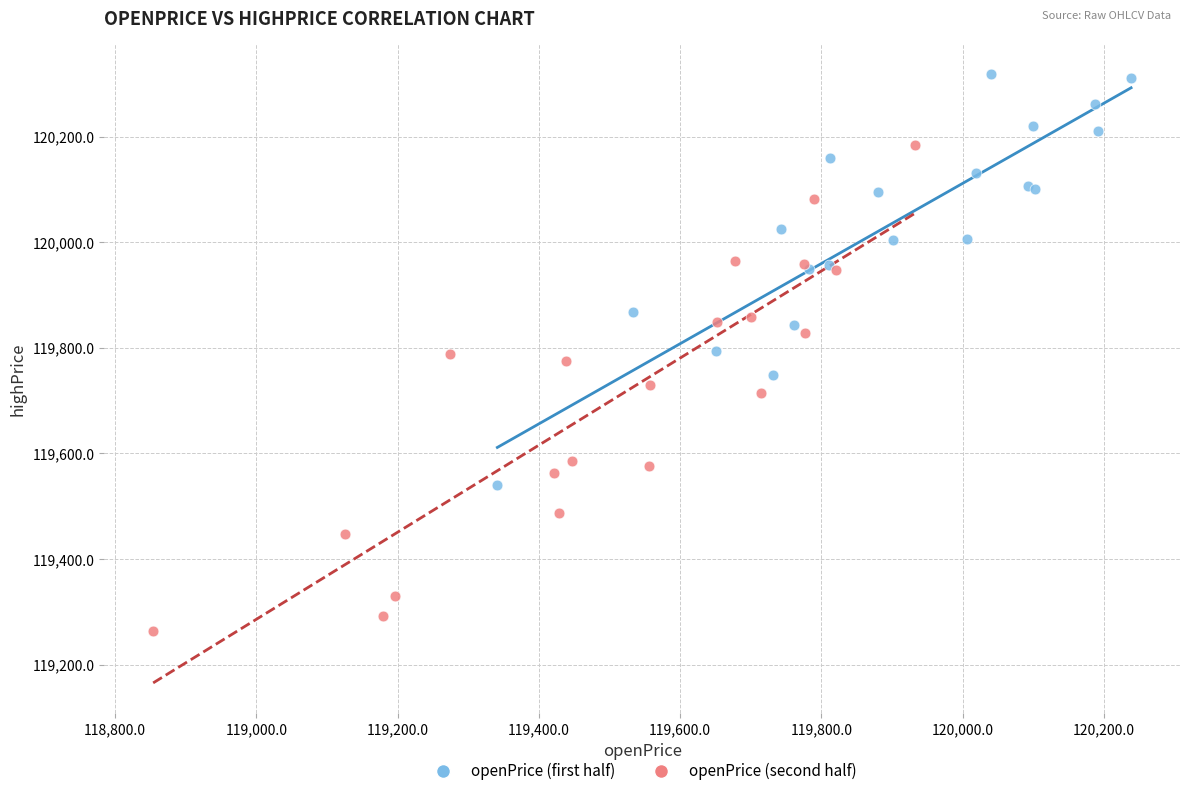

Which series has the widest spread of Y values?

openPrice (second half)